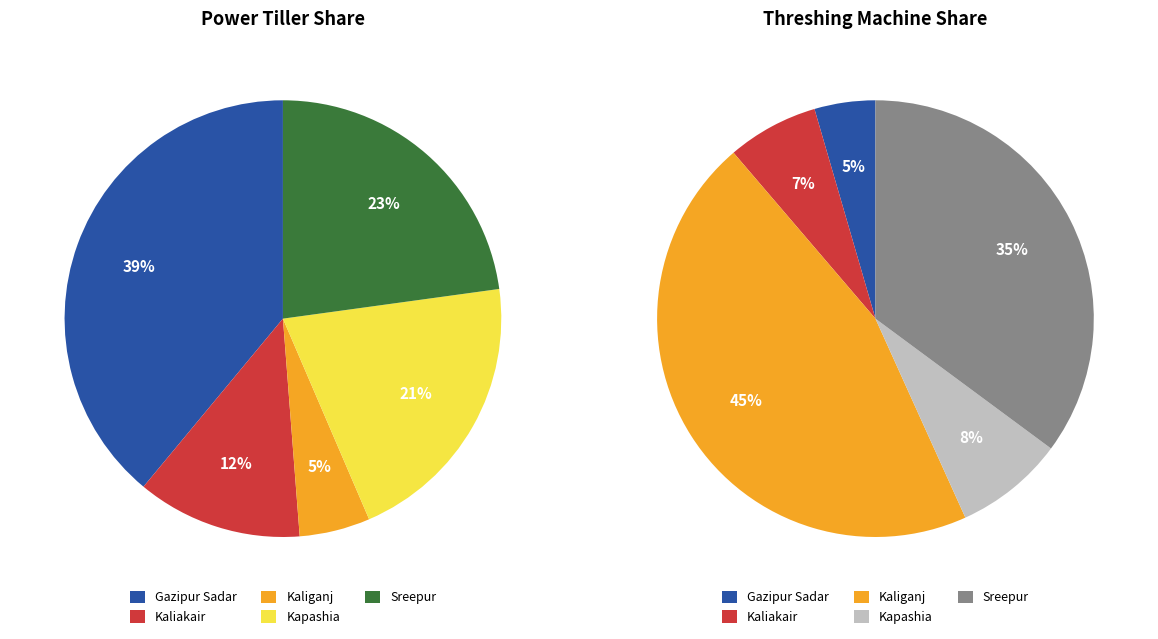

The Kapashia slice represents 17% of the pie. True or false?

False